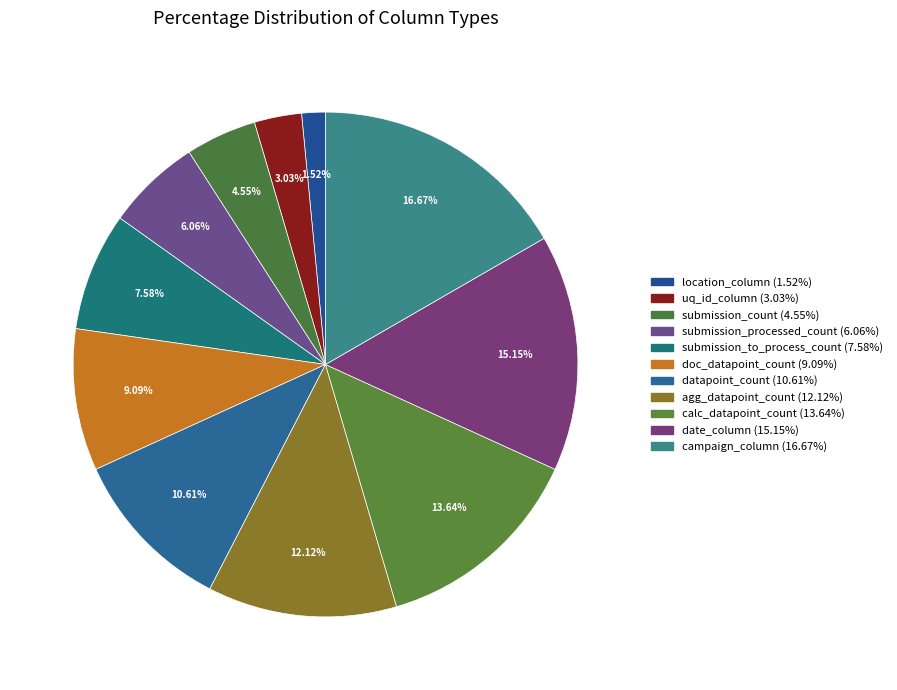

How many slices are in this pie chart?

11